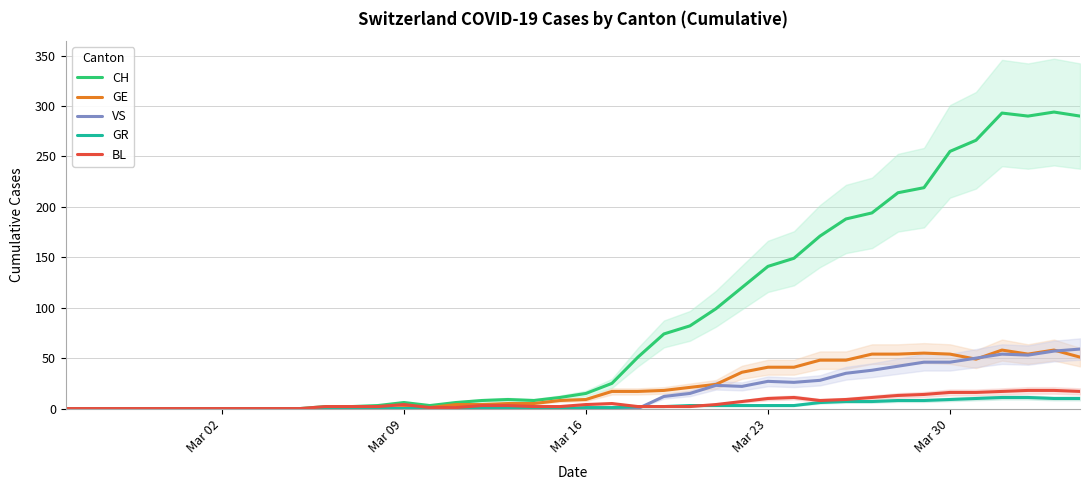

What is the highest value of the BL series?

18